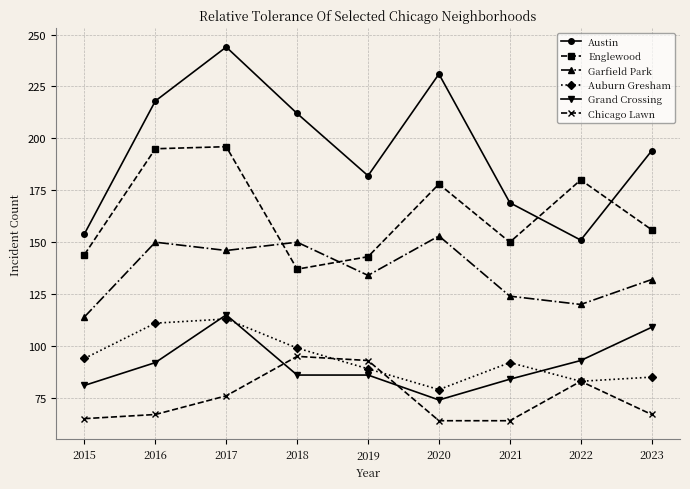

What is the greatest value displayed?

244